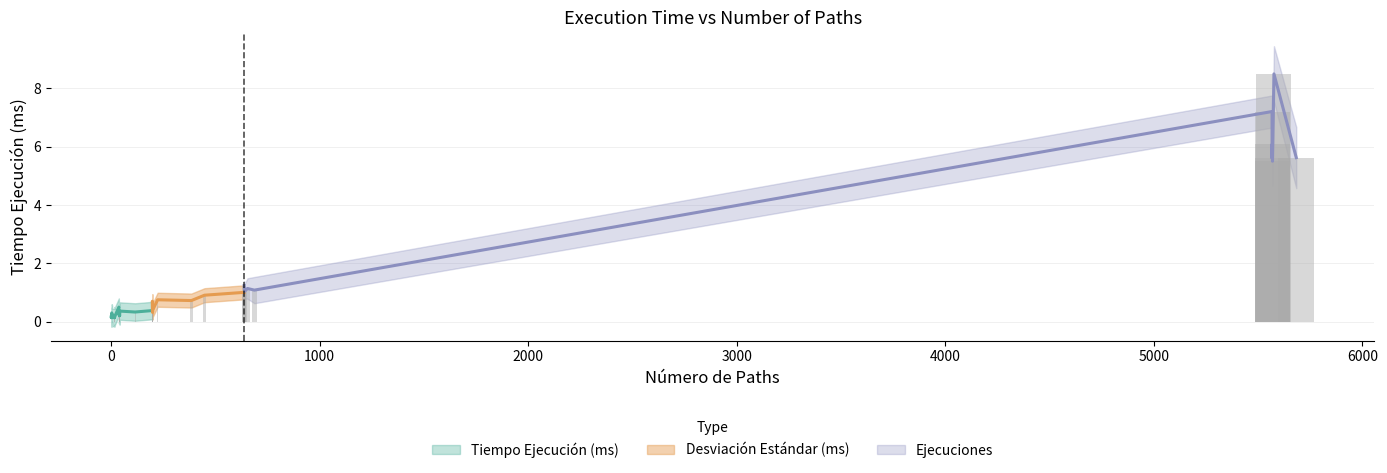

Rank the categories by Tiempo Ejecución (ms) value from highest to lowest.

5576, 5567, 5567, 5683, 5567, 5569, 638, 654, 687, 640, 638, 448, 223, 385, 198, 37, 198, 199, 198, 42, 115, 199, 3, 38, 5, 38, 41, 40, 40, 16, 41, 17, 1, 17, 1, 15, 17, 5, 1, 16